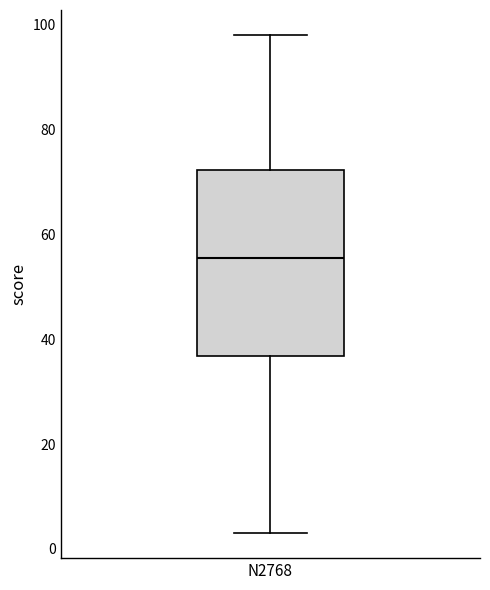

Where does the upper whisker of the box for N2768 end on the y-axis? The values are not printed on the chart, so give them approximately, as read against the axis.

98